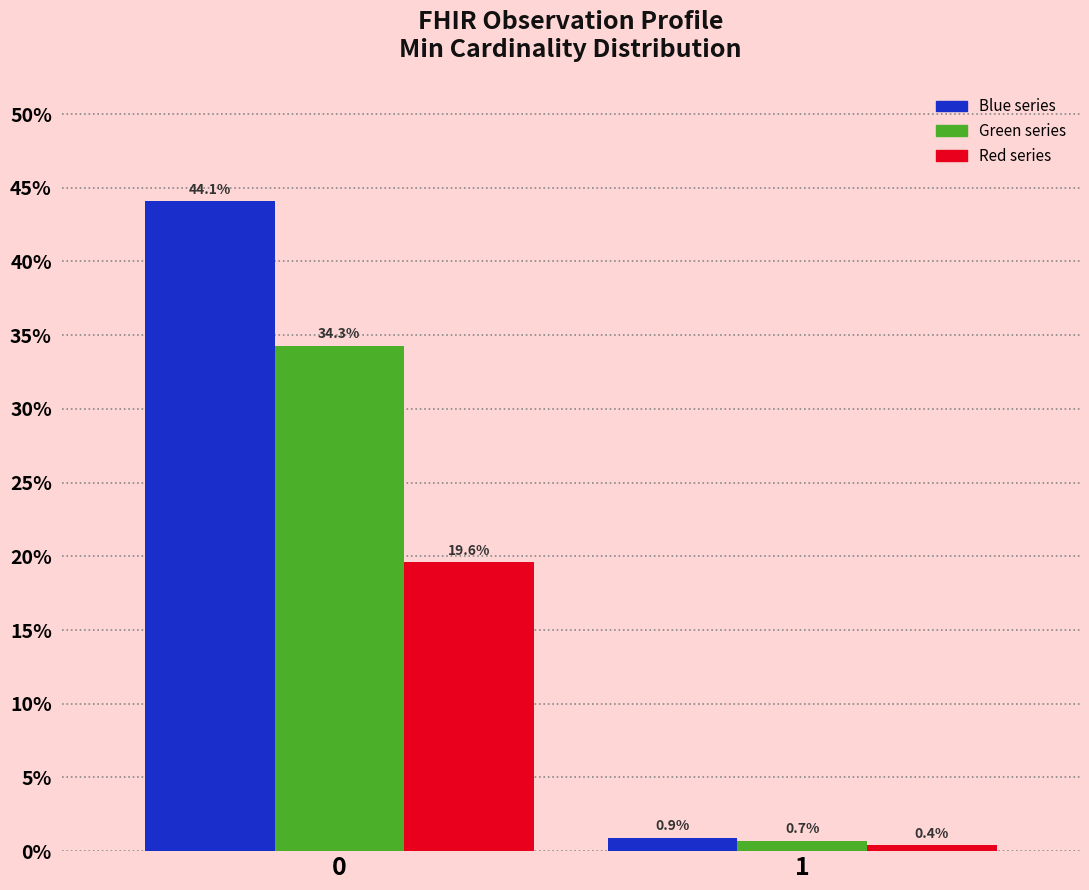

What is the total value across all series at 0?

98.0